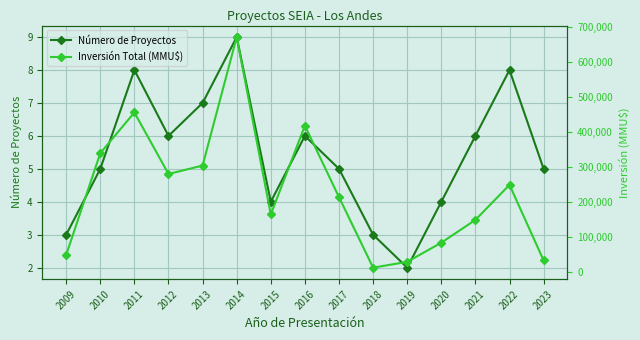

Between 2014 and 2023, which series saw the biggest shift?

Inversión Total (MMU$)